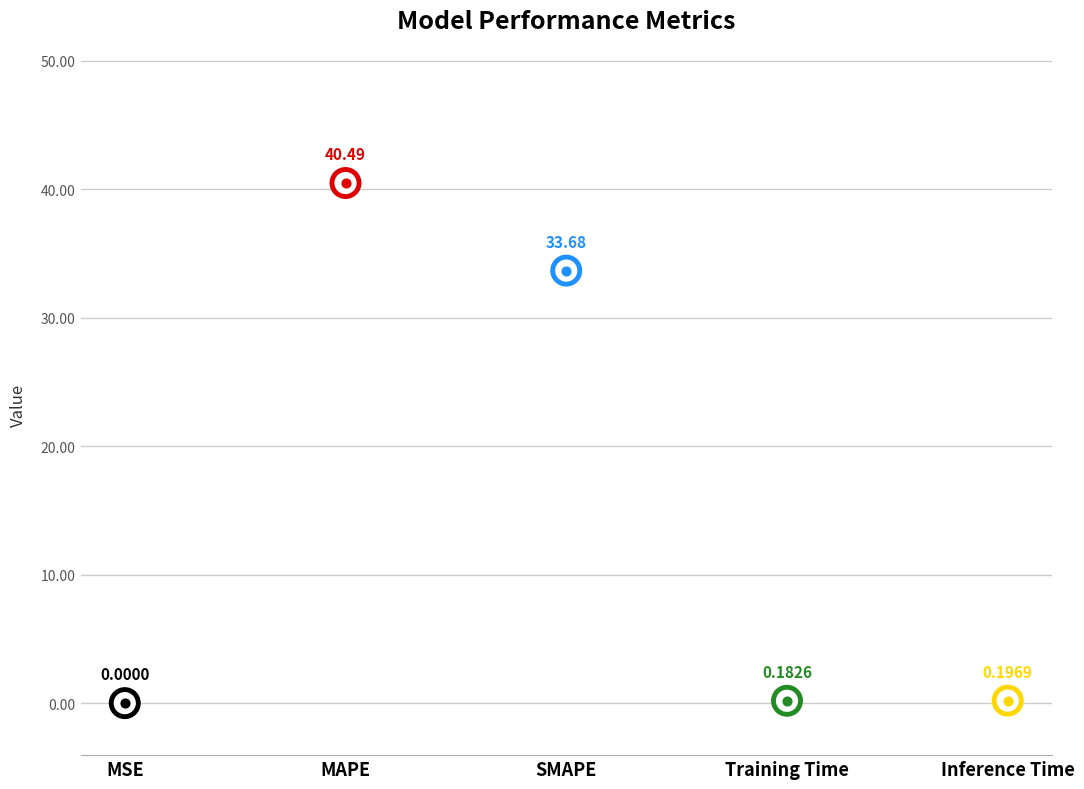

What is the change in value from MSE to Inference Time?

+0.2